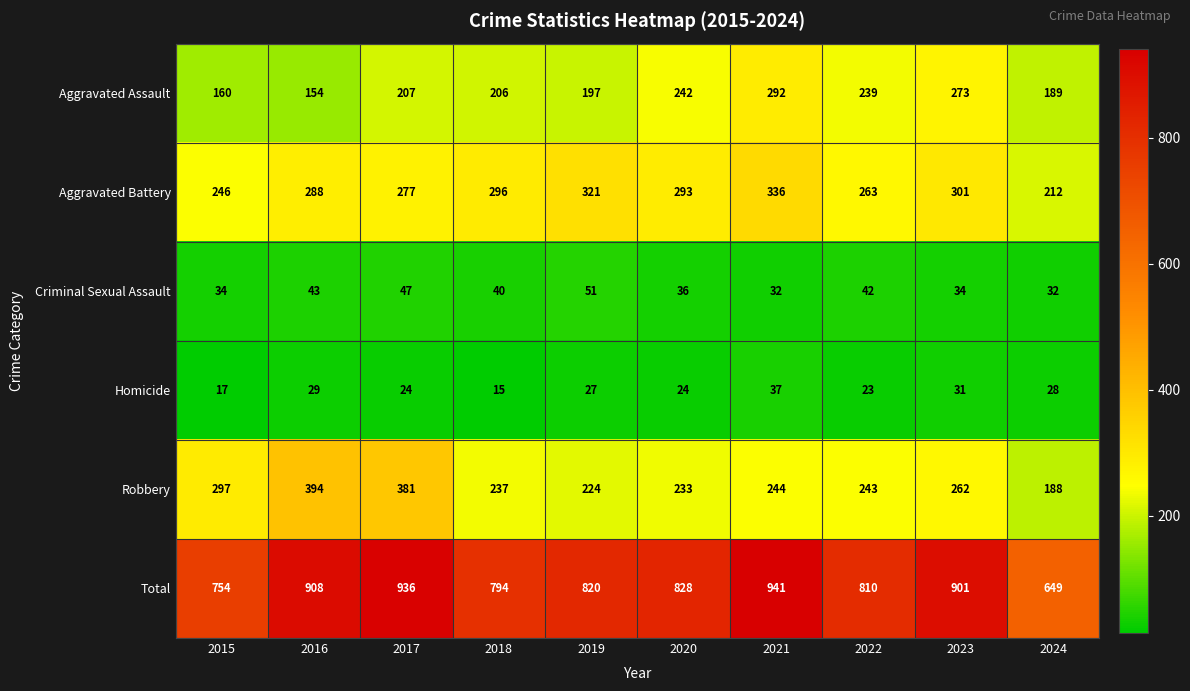

What is the difference between the second highest and minimum values in the Total series?

287